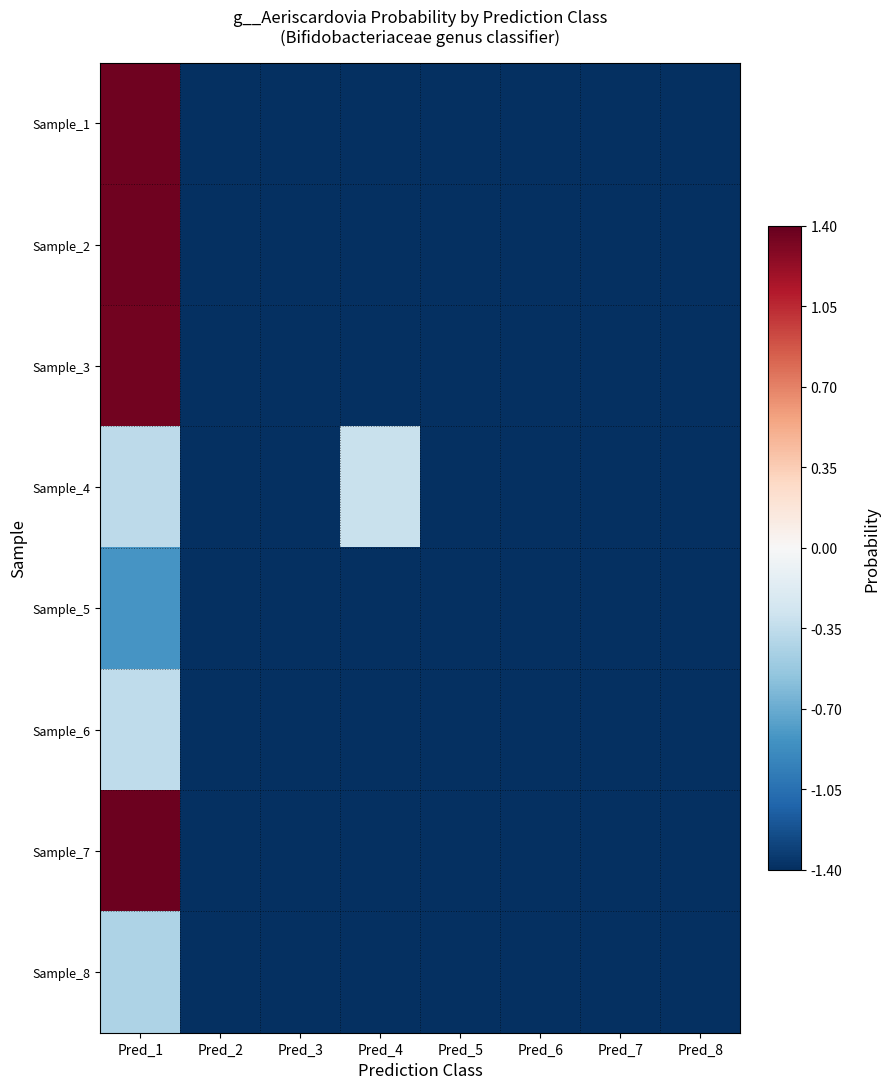

Reading left to right, transcribe all the data shown in this chart.

Sample_1: Pred_1=1.4	Pred_2=-1.4	Pred_3=-1.4	Pred_4=-1.4	Pred_5=-1.4	Pred_6=-1.4	Pred_7=-1.4	Pred_8=-1.4
Sample_2: Pred_1=1.4	Pred_2=-1.4	Pred_3=-1.4	Pred_4=-1.4	Pred_5=-1.4	Pred_6=-1.4	Pred_7=-1.4	Pred_8=-1.4
Sample_3: Pred_1=1.4	Pred_2=-1.4	Pred_3=-1.4	Pred_4=-1.4	Pred_5=-1.4	Pred_6=-1.4	Pred_7=-1.4	Pred_8=-1.4
Sample_4: Pred_1=-0.4	Pred_2=-1.4	Pred_3=-1.4	Pred_4=-0.3	Pred_5=-1.4	Pred_6=-1.4	Pred_7=-1.4	Pred_8=-1.4
Sample_5: Pred_1=-0.8	Pred_2=-1.4	Pred_3=-1.4	Pred_4=-1.4	Pred_5=-1.4	Pred_6=-1.4	Pred_7=-1.4	Pred_8=-1.4
Sample_6: Pred_1=-0.4	Pred_2=-1.4	Pred_3=-1.4	Pred_4=-1.4	Pred_5=-1.4	Pred_6=-1.4	Pred_7=-1.4	Pred_8=-1.4
Sample_7: Pred_1=1.4	Pred_2=-1.4	Pred_3=-1.4	Pred_4=-1.4	Pred_5=-1.4	Pred_6=-1.4	Pred_7=-1.4	Pred_8=-1.4
Sample_8: Pred_1=-0.4	Pred_2=-1.4	Pred_3=-1.4	Pred_4=-1.4	Pred_5=-1.4	Pred_6=-1.4	Pred_7=-1.4	Pred_8=-1.4